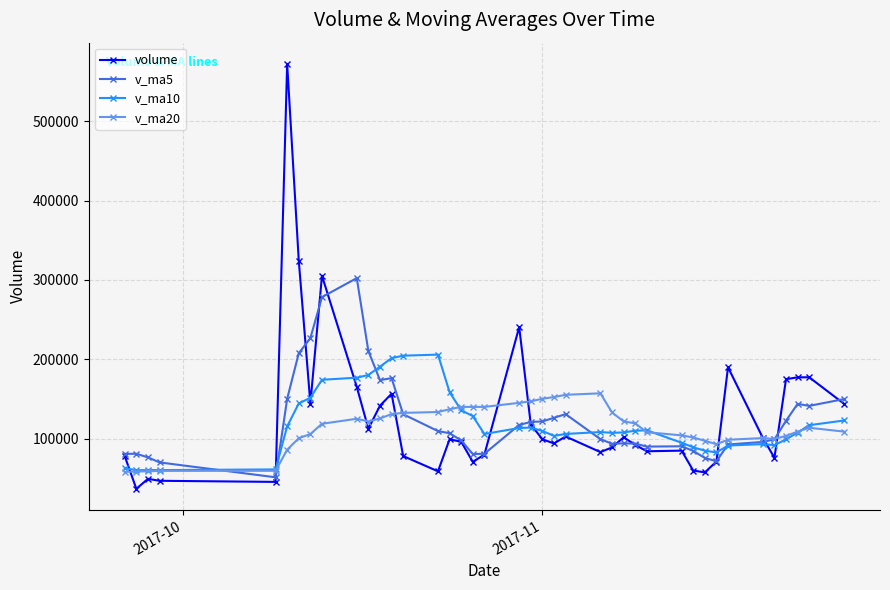

What is the lowest value of the v_ma5 series?

51241.6